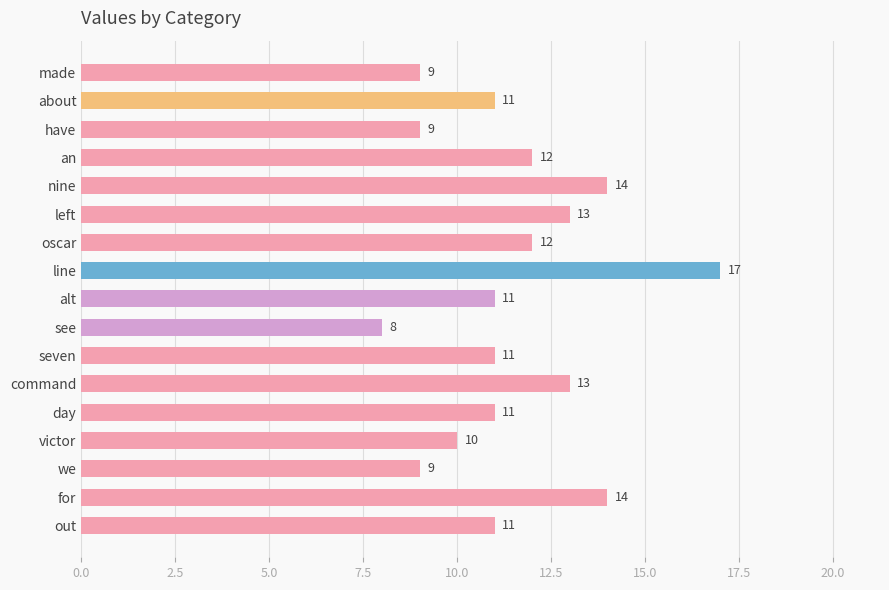

What is the smallest value displayed?

8